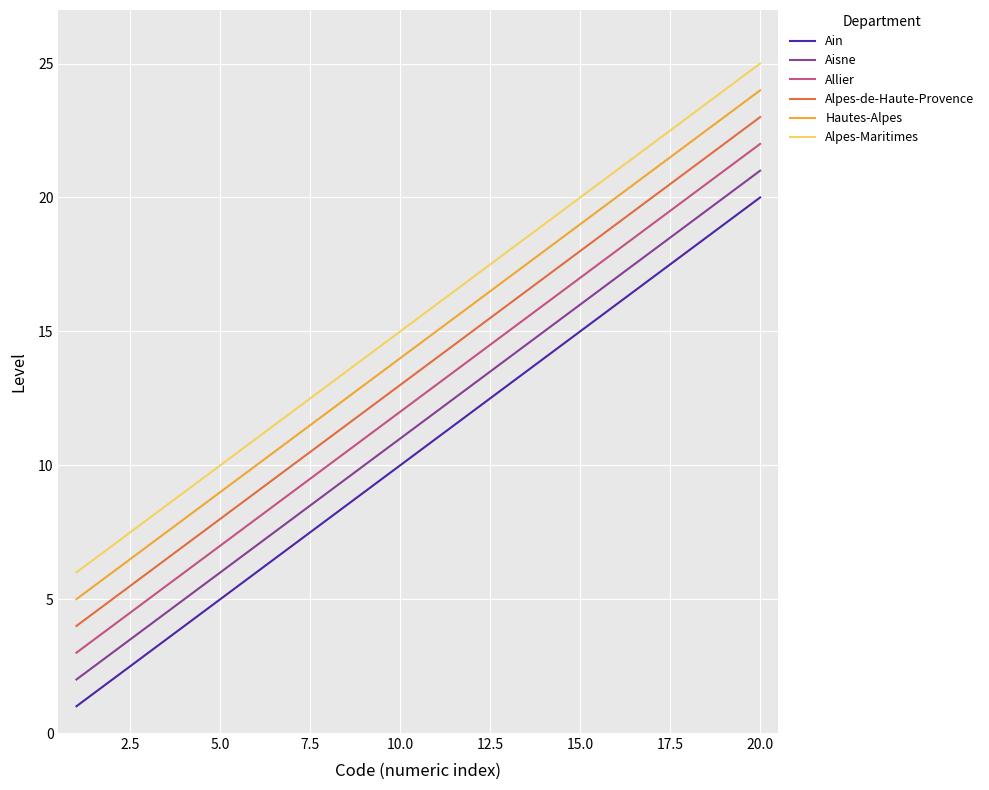

What is the difference between the maximum and minimum values in the Alpes-Maritimes series?

19